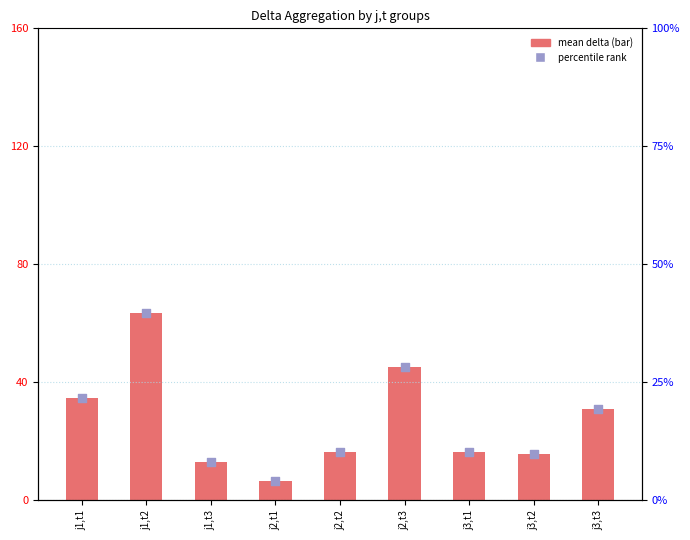

Which series reaches the maximum Y coordinate?

mean delta